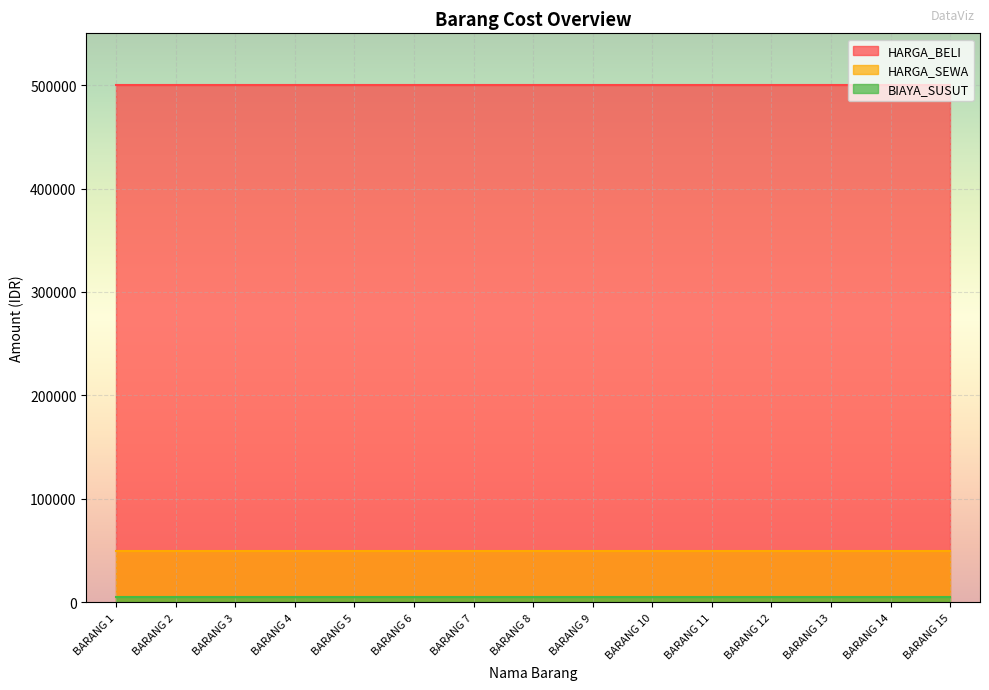

How many categories are shown in the chart?

15